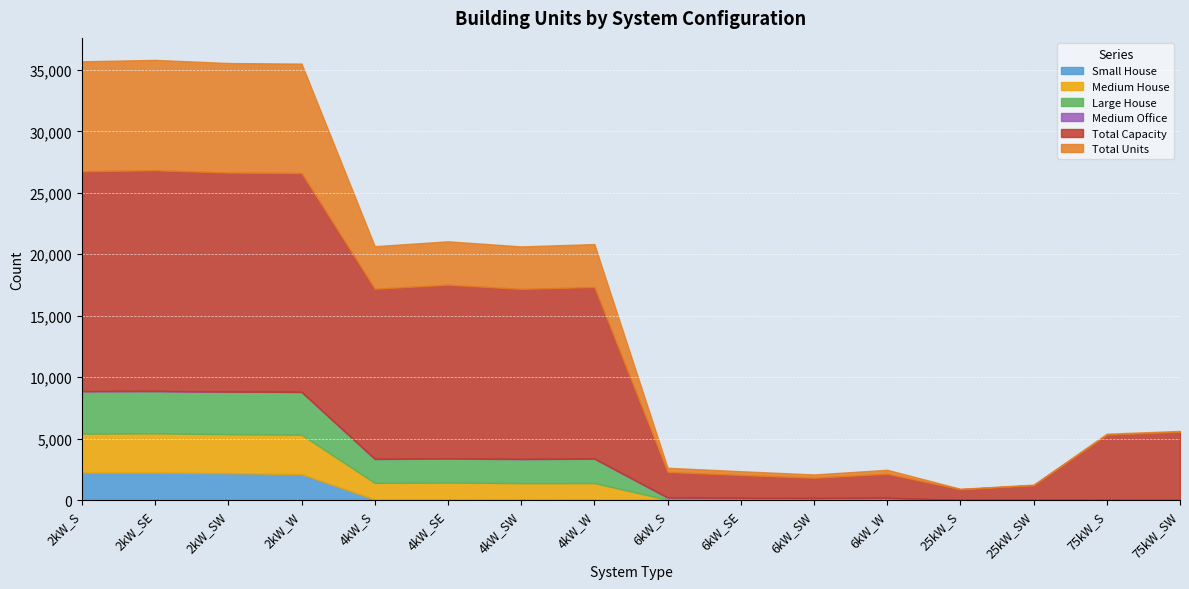

What is the difference between the second highest and minimum values in the Large House series?

3455